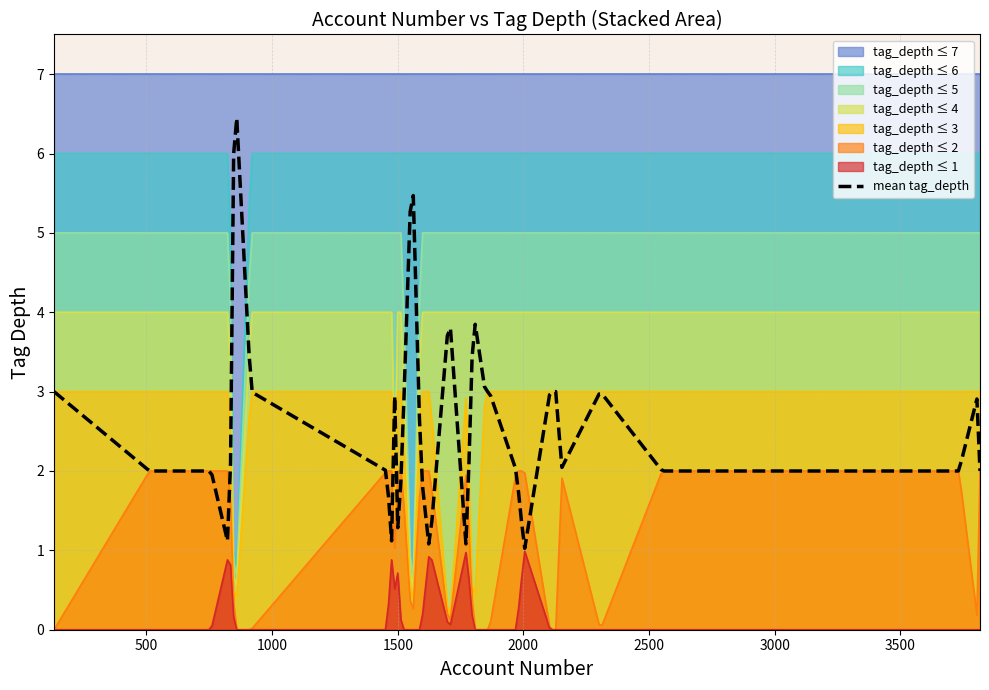

The chart shows a value of 3 at 7. True or false?

False